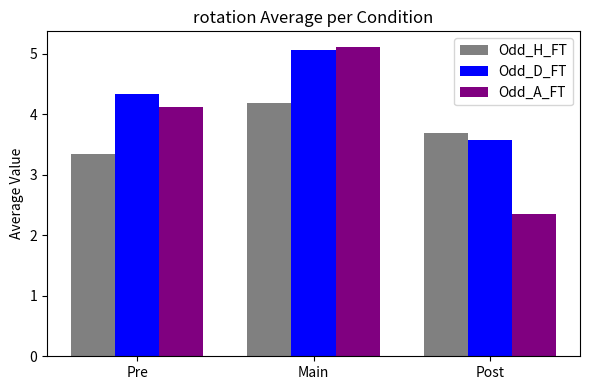

What is the sum of the Odd_A_FT values at Post and Main?

7.5